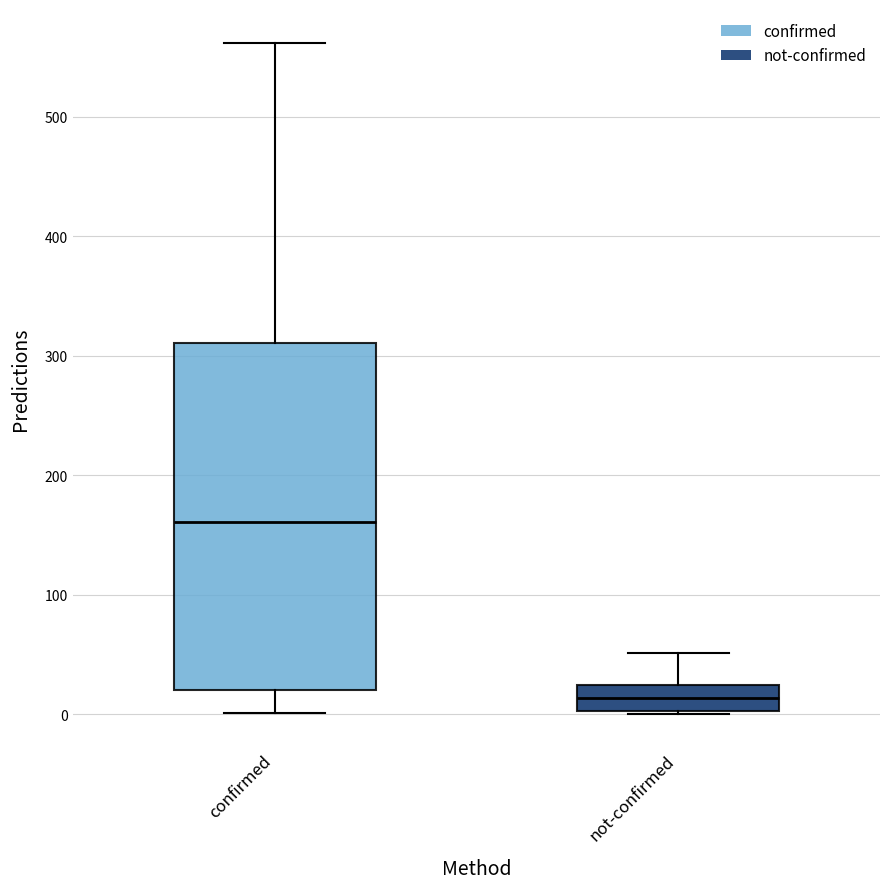

Where does the upper whisker of the box for confirmed end on the y-axis? The values are not printed on the chart, so give them approximately, as read against the axis.

560